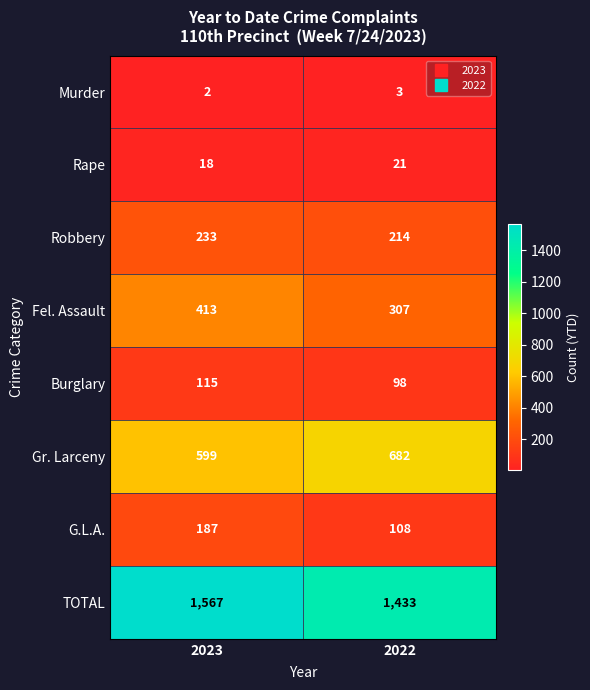

What is the sum of the G.L.A. values at 2022 and 2023?

295